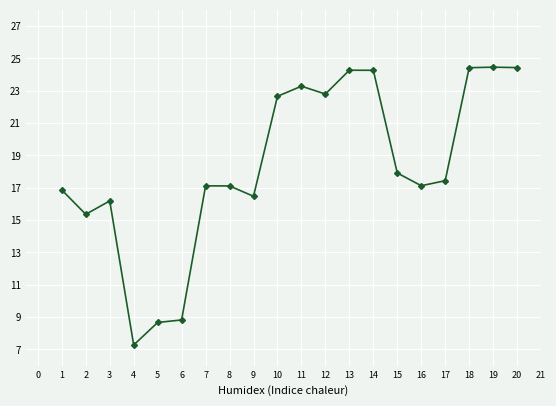

What is the sum of the values at 3 and 9?

32.7